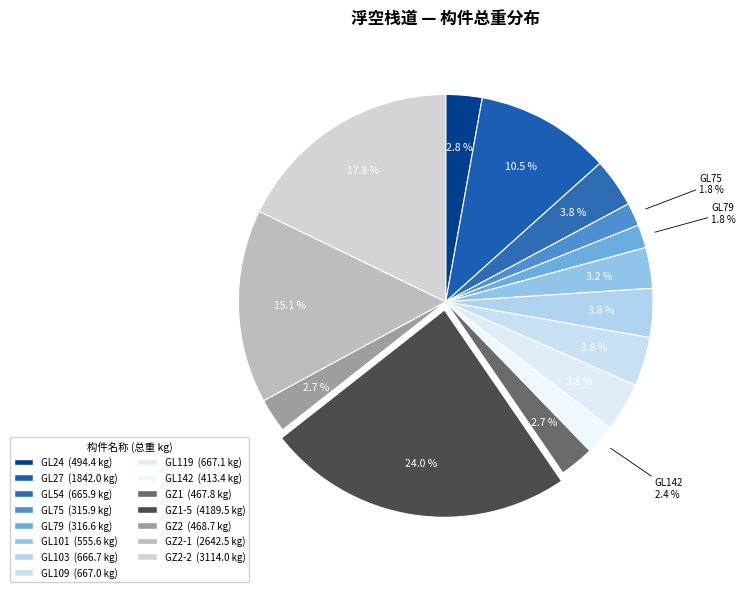

Is there any slice that represents more than half of the pie?

No